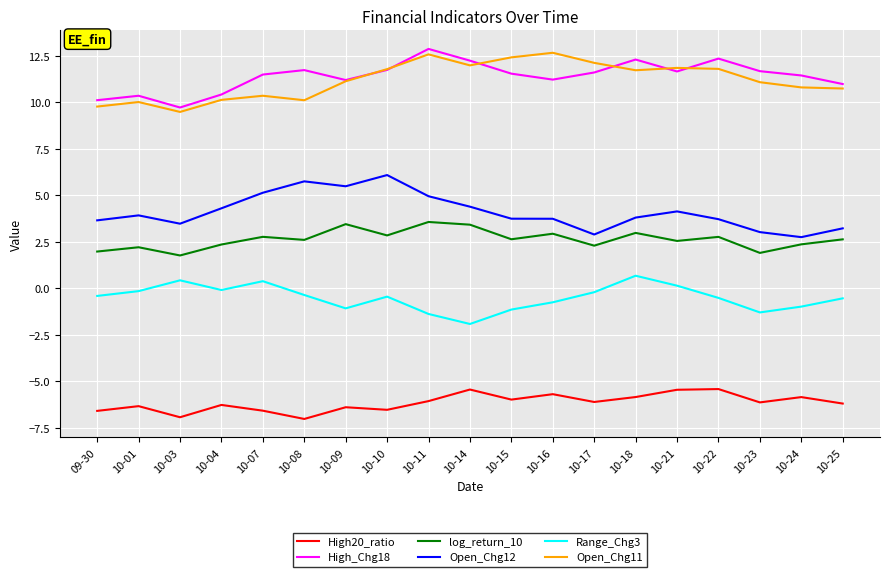

What are all the series names shown in the legend?

High20_ratio, High_Chg18, log_return_10, Open_Chg12, Range_Chg3, Open_Chg11